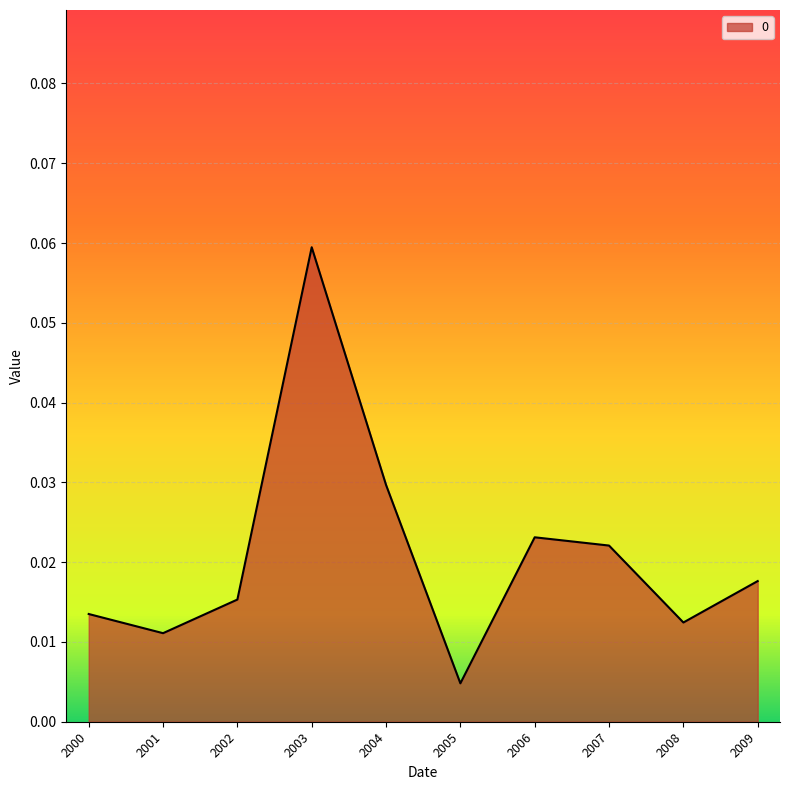

Which category has the lowest value across all series?

2005